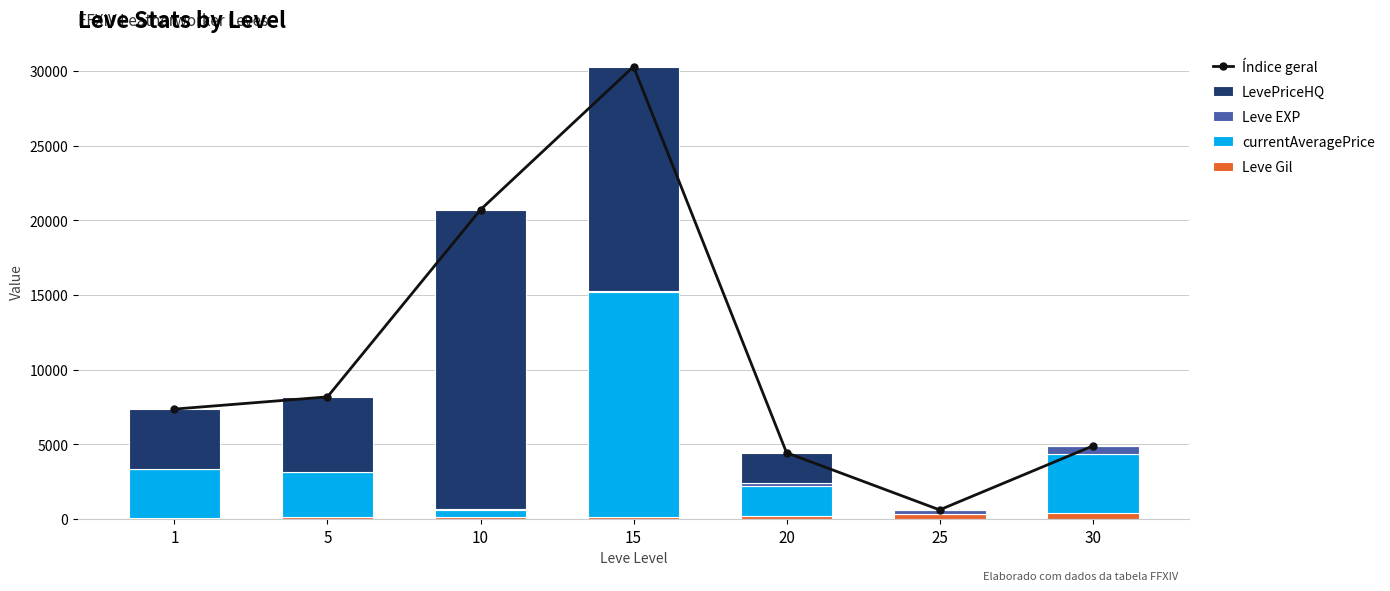

Which series has the largest total across all categories?

Índice geral